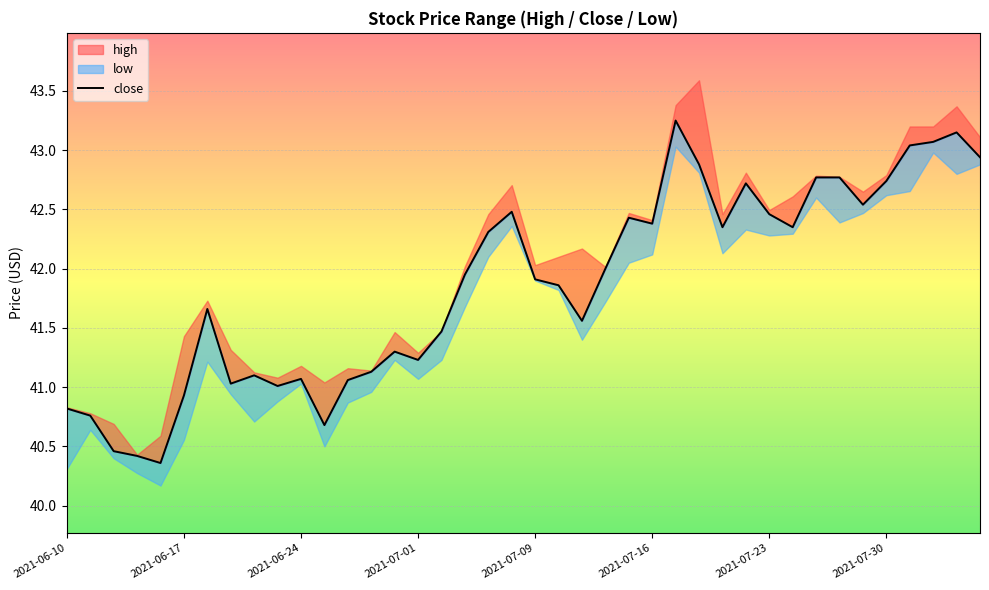

What position from the left is 2021-07-01?

16